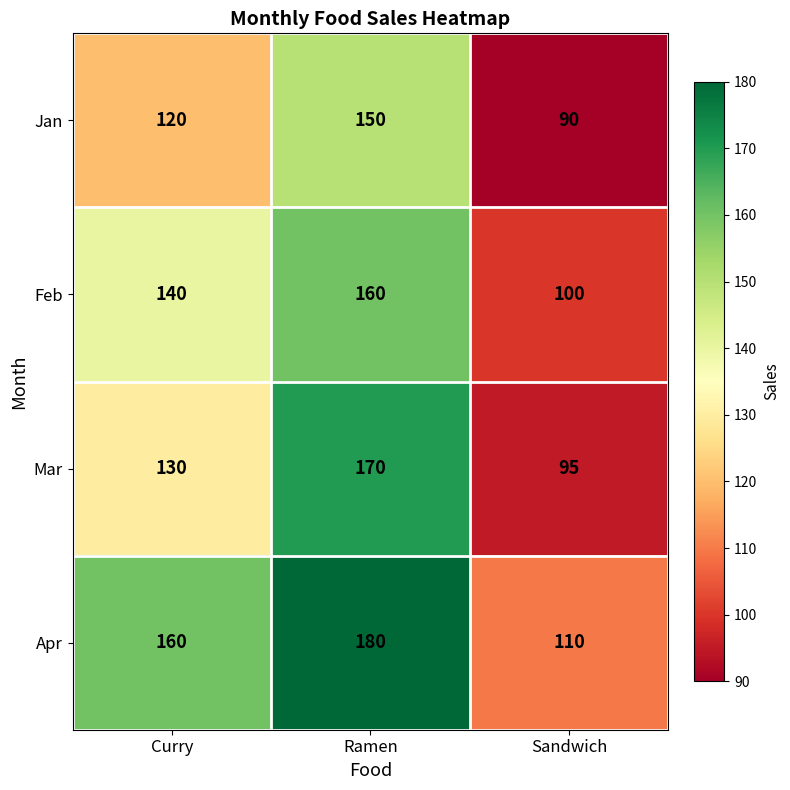

Which category has the lowest value across all series?

Sandwich